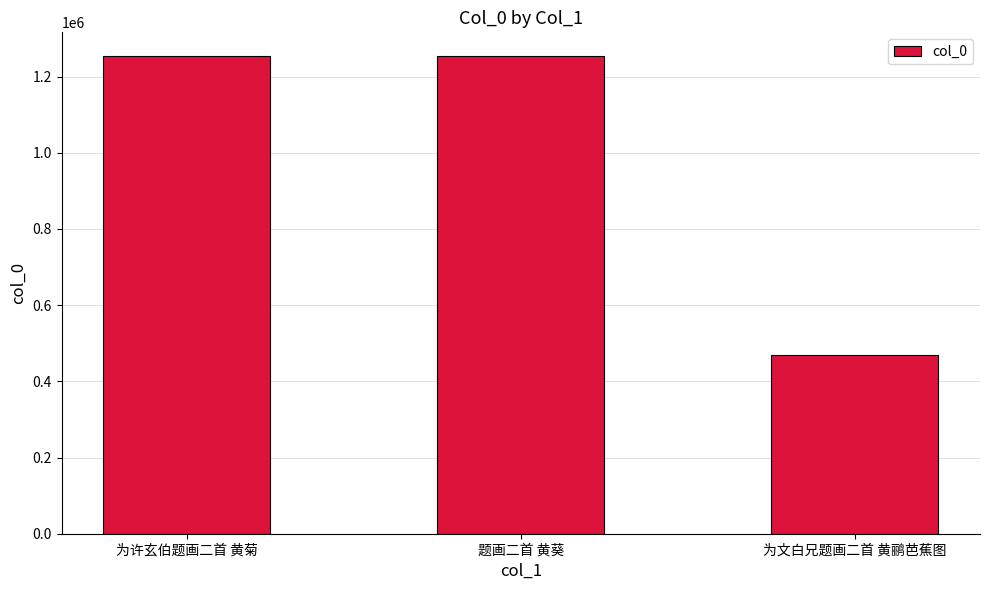

The chart shows a value of 759769 at 为文白兄题画二首 黄鹂芭蕉图. True or false?

False